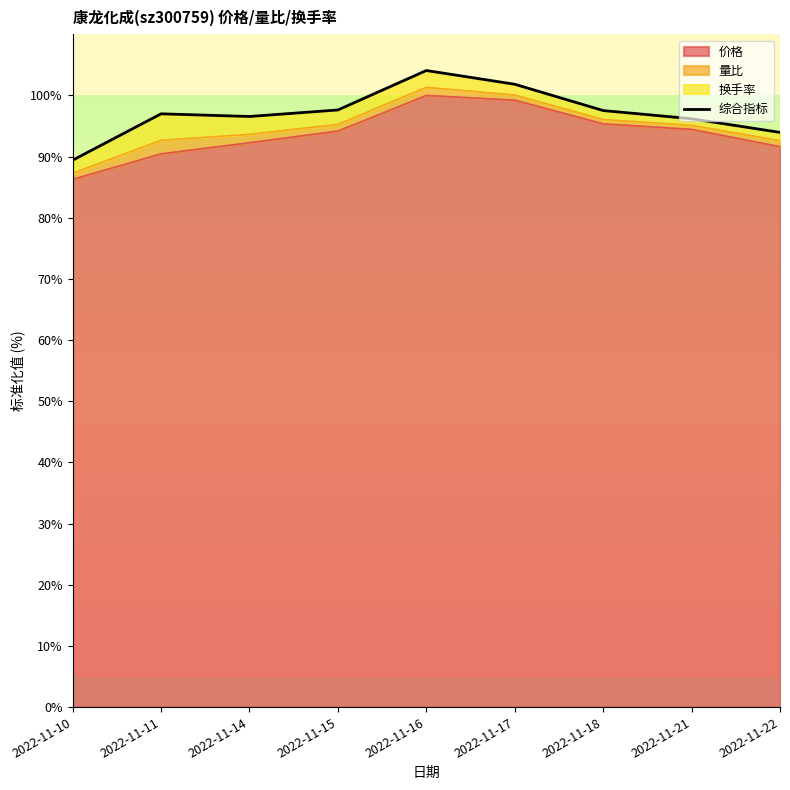

At which category does the chart reach its minimum across all series?

2022-11-10